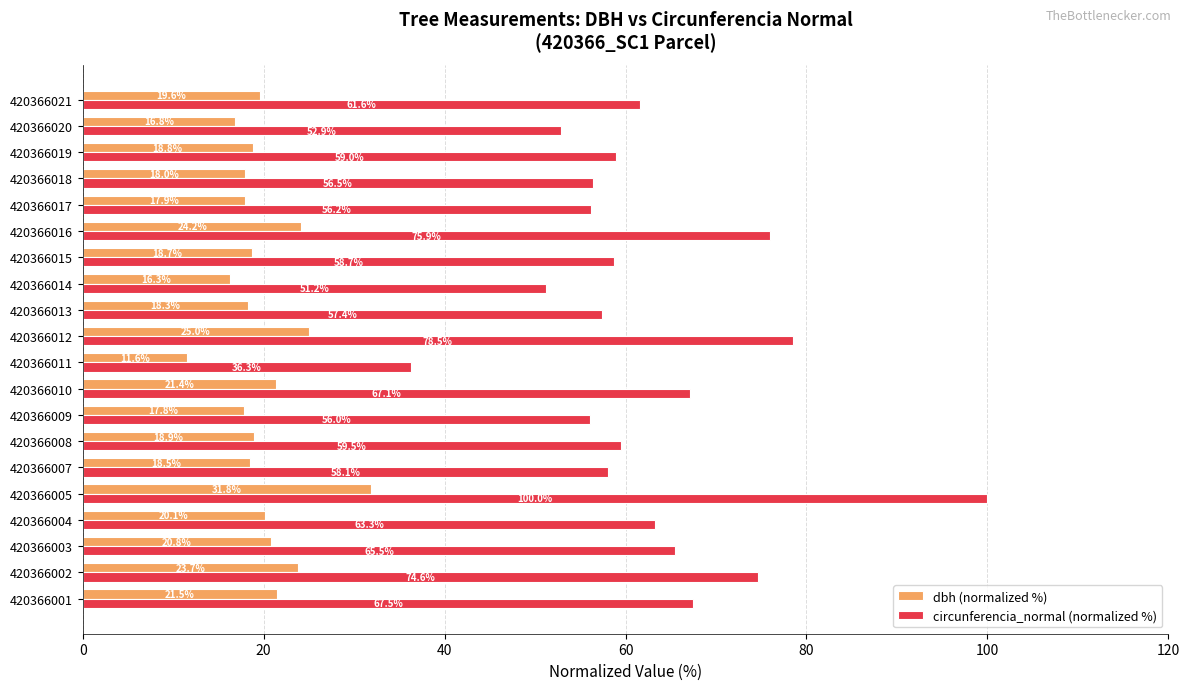

List the series in order of their peak value, highest first.

circunferencia_normal (normalized %), dbh (normalized %)